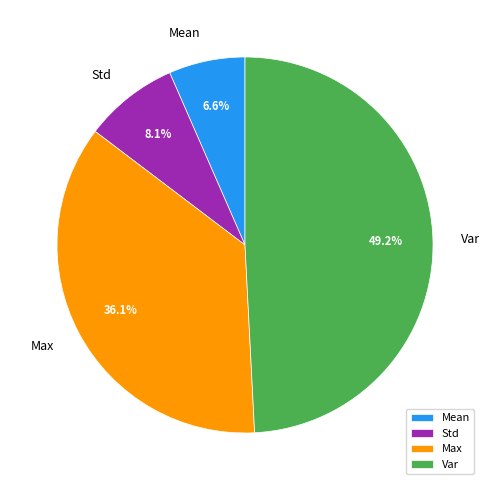

Approximately how many times larger is the value at Var compared to Max?

1.4